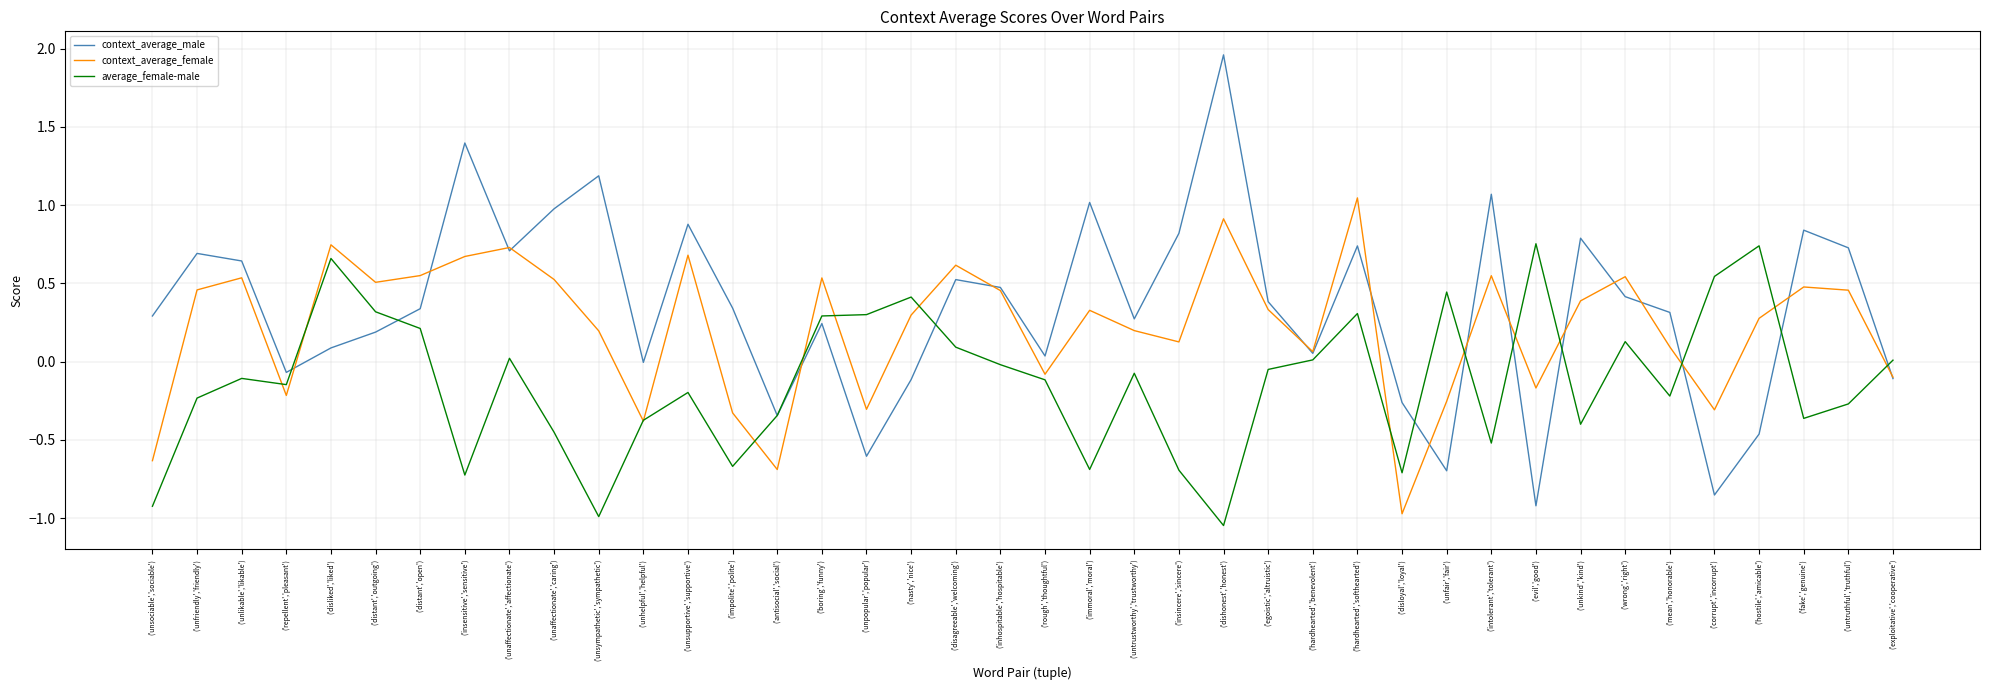

Rank the series by their maximum value, from lowest to highest.

average_female-male, context_average_female, context_average_male